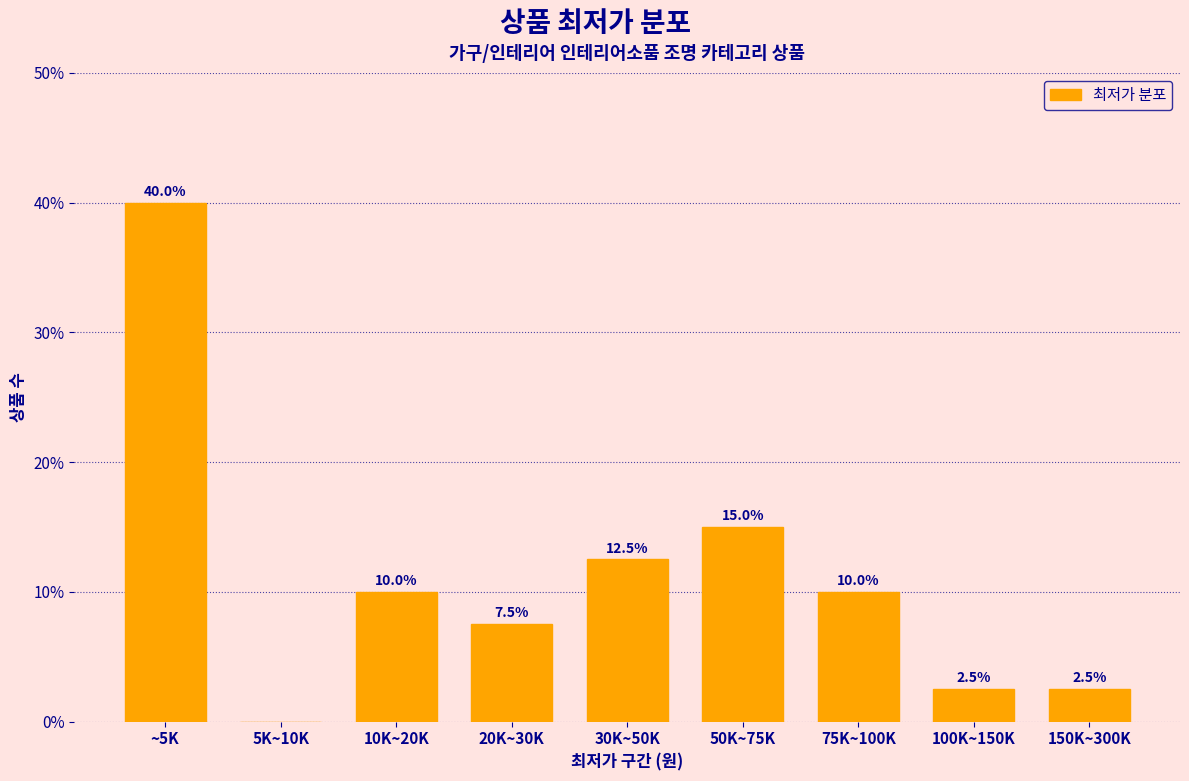

Reading left to right, what are all the values shown in this chart?

~5K=40.0	5K~10K=0.0	10K~20K=10.0	20K~30K=7.5	30K~50K=12.5	50K~75K=15.0	75K~100K=10.0	100K~150K=2.5	150K~300K=2.5